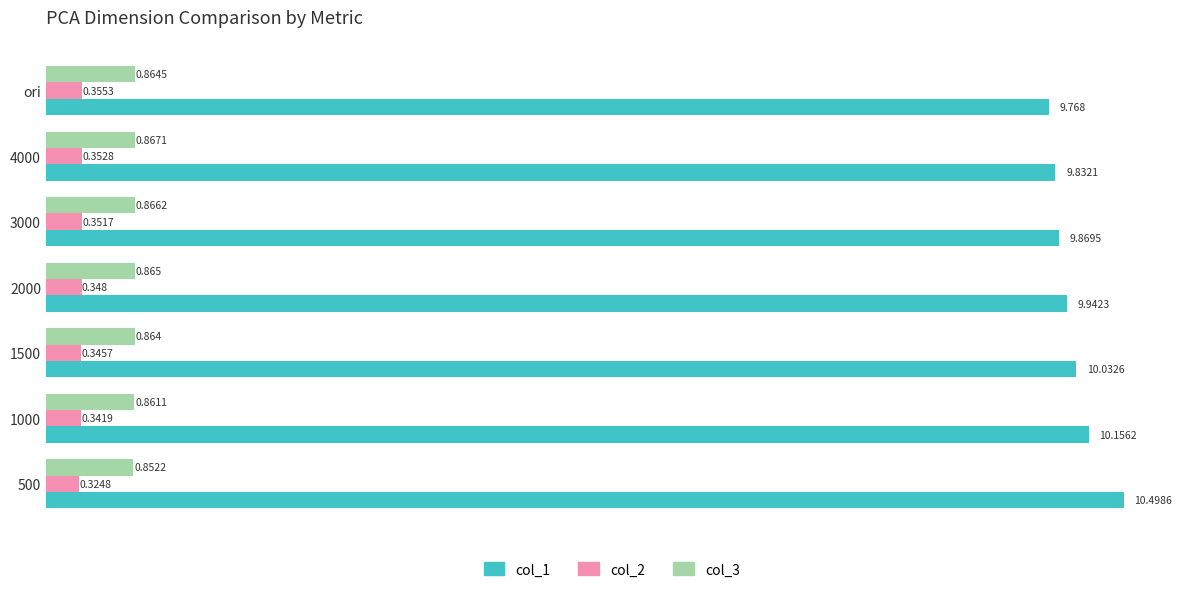

Is the value of col_1 at 4000 greater than the value of col_2 at 3000?

Yes